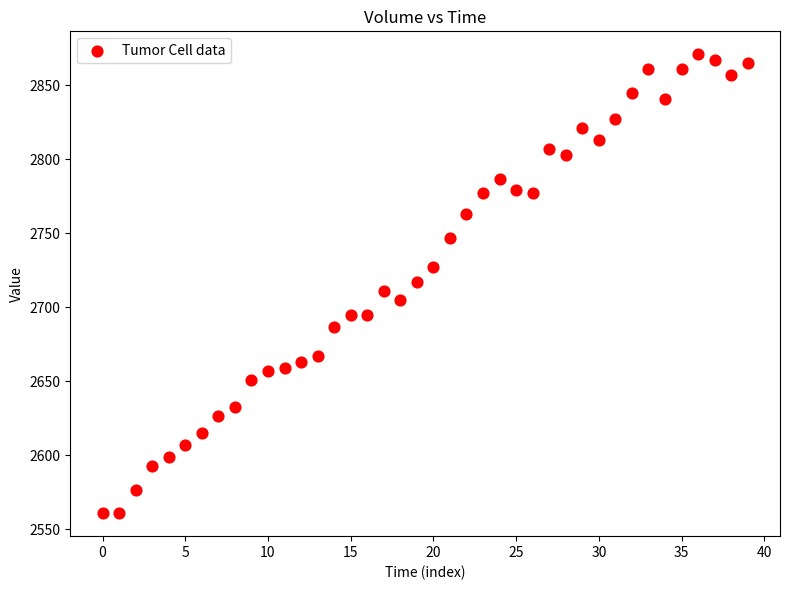

What is the range of Y values (max minus min)?

310